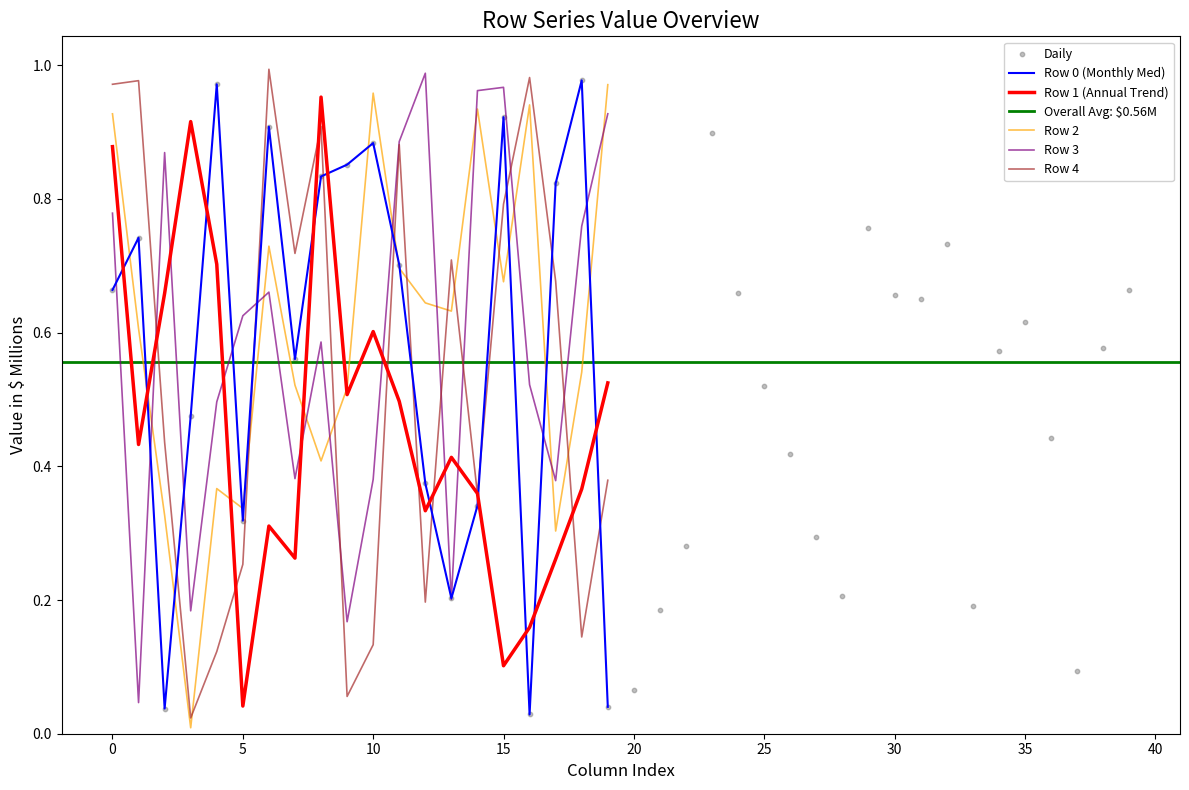

Which series has the largest Y range (max minus min)?

Row 4